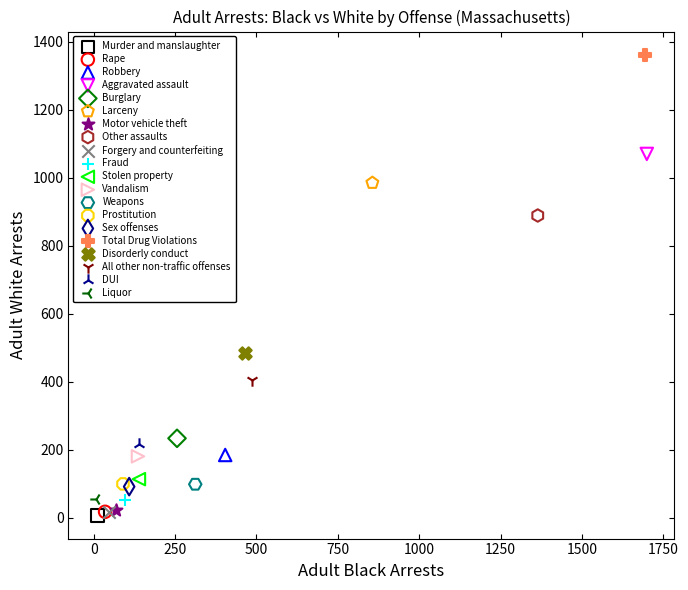

What are all the series names shown in the legend?

Murder and manslaughter, Rape, Robbery, Aggravated assault, Burglary, Larceny, Motor vehicle theft, Other assaults, Forgery and counterfeiting, Fraud, Stolen property, Vandalism, Weapons, Prostitution, Sex offenses, Total Drug Violations, Disorderly conduct, All other non-traffic offenses, DUI, Liquor